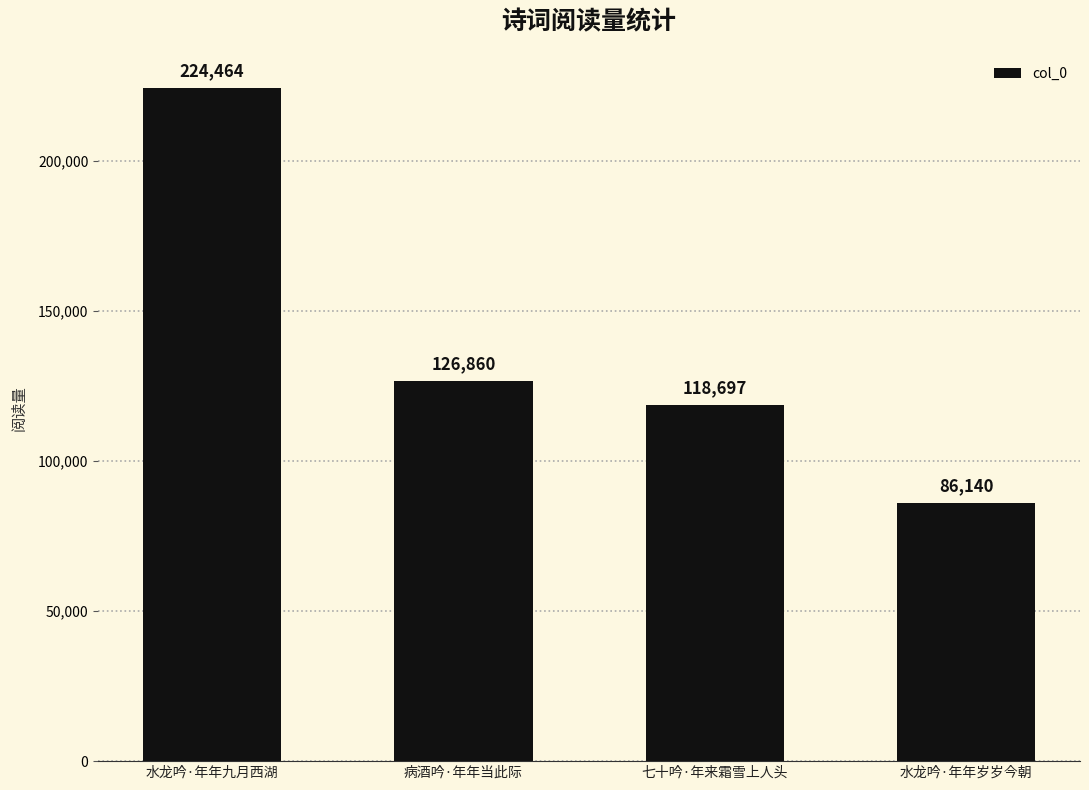

How many distinct data groups are displayed?

1